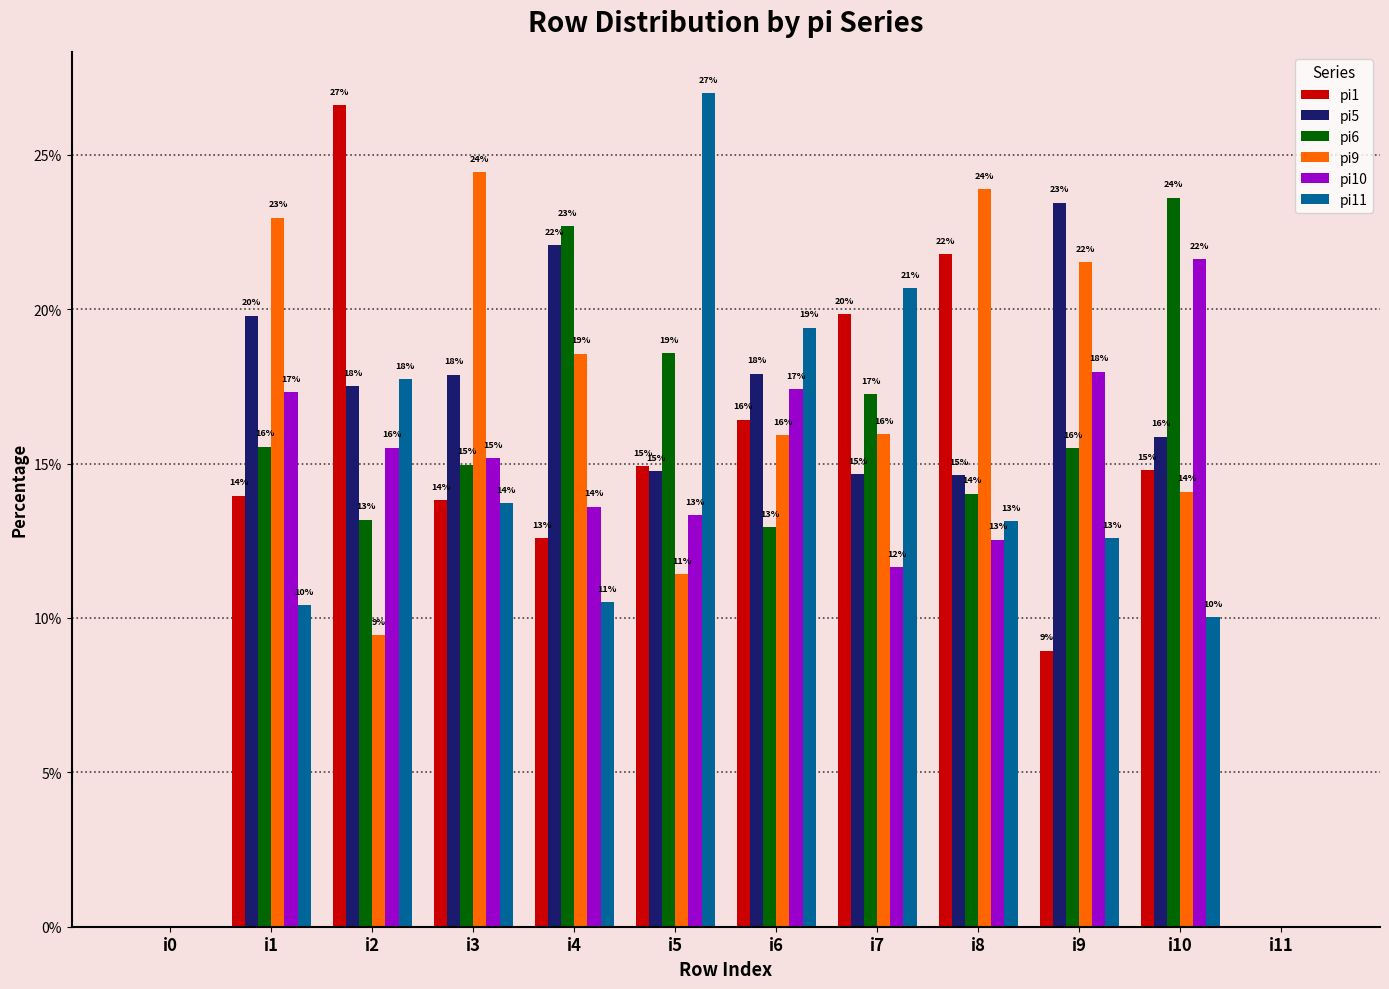

The value of pi10 at i2 is 15.5. True or false?

True